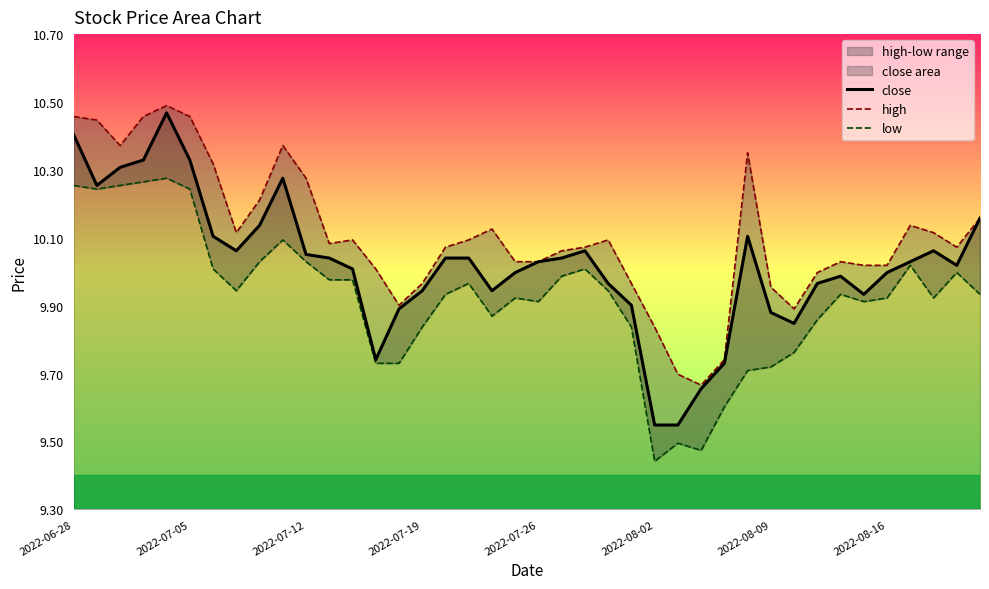

True or false: low and high intersect in this chart.

False